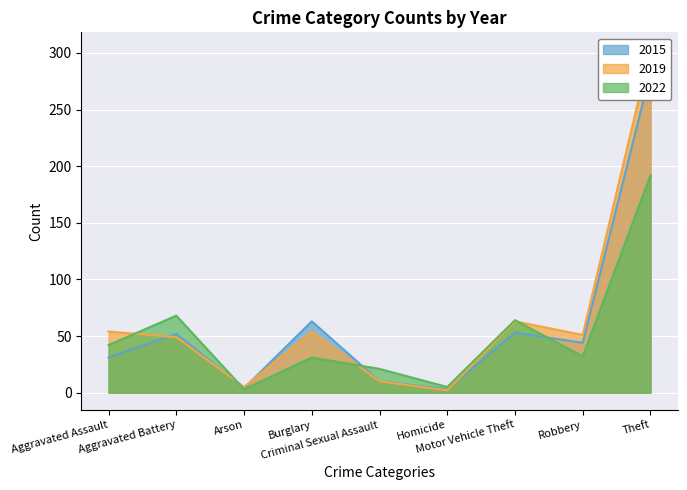

How many data points does each series have?

9